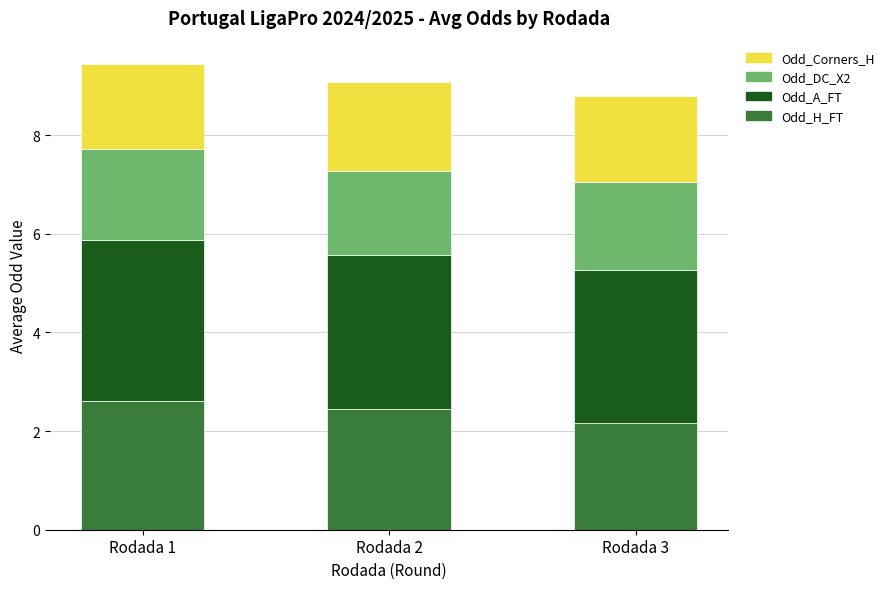

What is the total value across all series at Rodada 2?

9.1